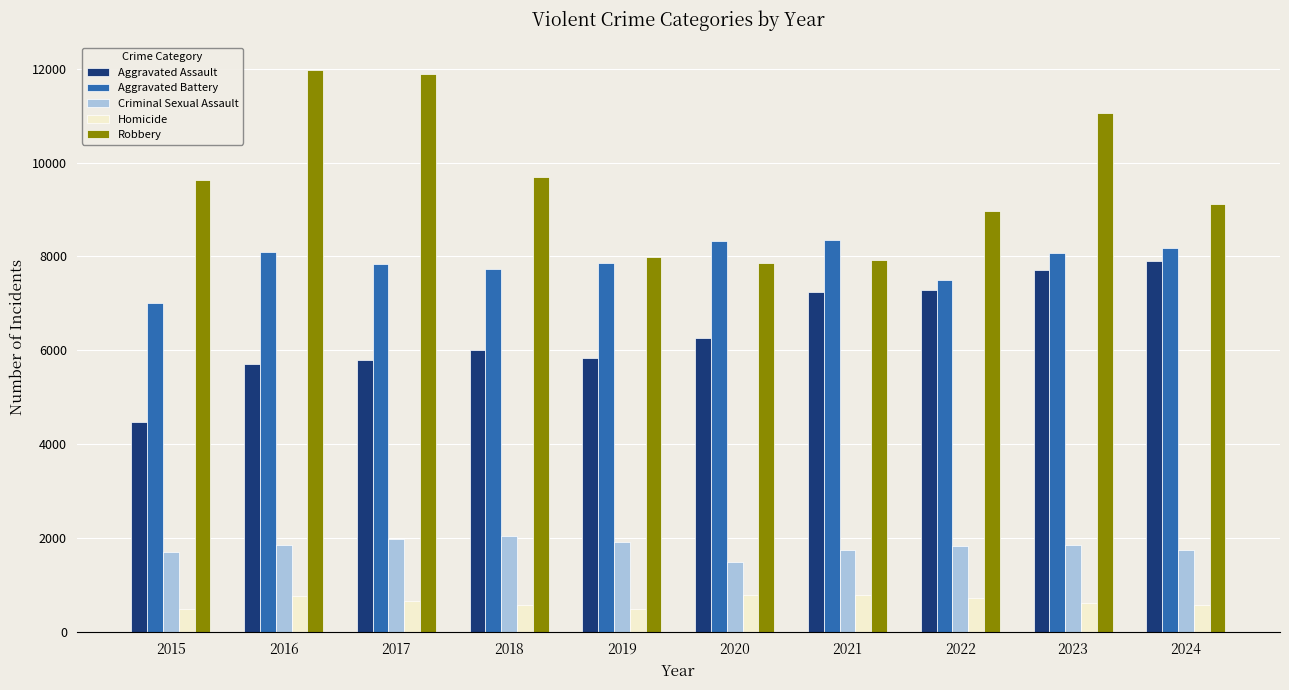

What is the maximum value shown in the chart?

11960